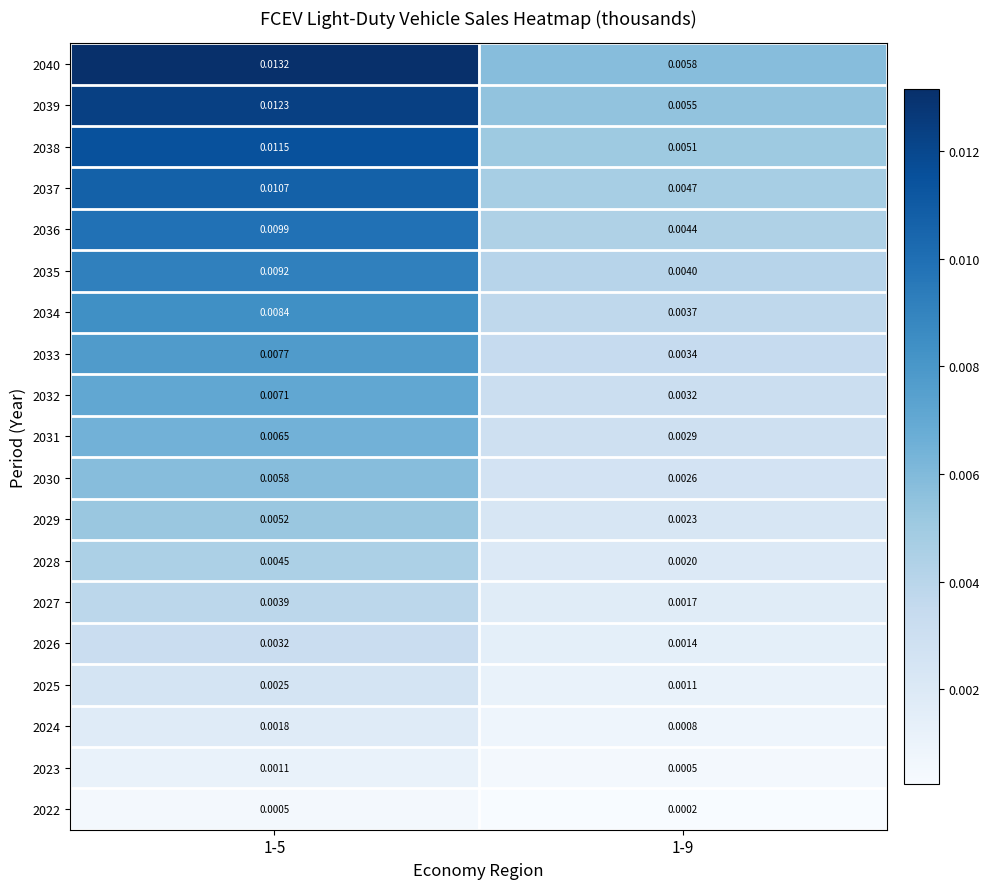

Which series has the largest range (max minus min)?

2040